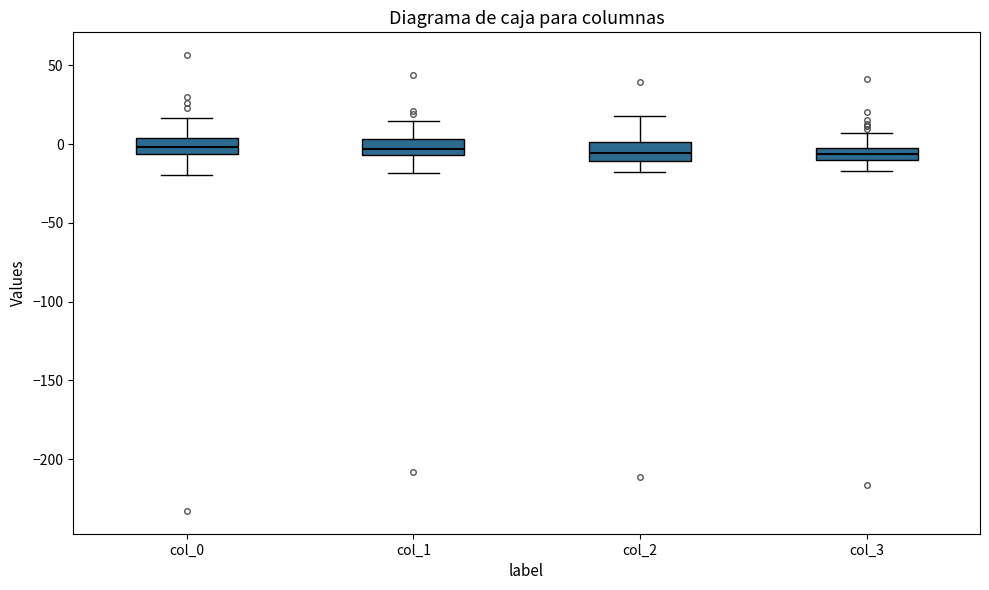

Where is the upper edge of the box for col_3 on the y-axis? The values are not printed on the chart, so give them approximately, as read against the axis.

0